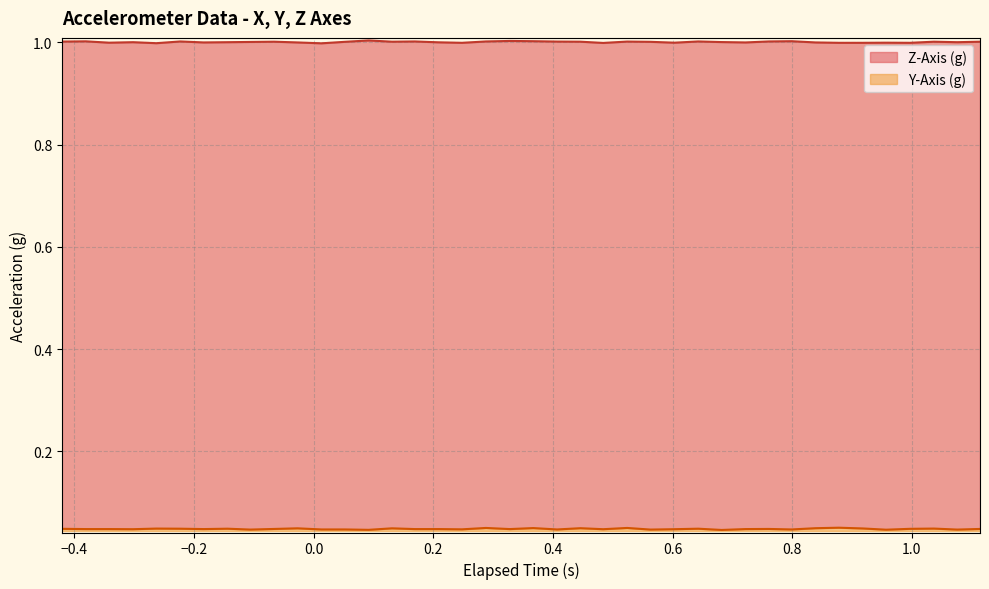

What is the total value across all series at 0.8?

1.0